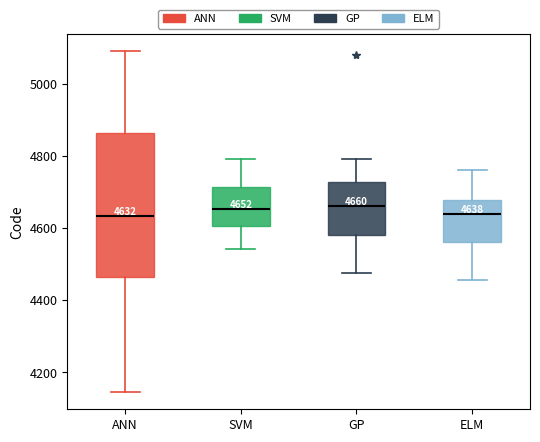

Which box is the tallest, from its lower edge to its upper edge?

ANN